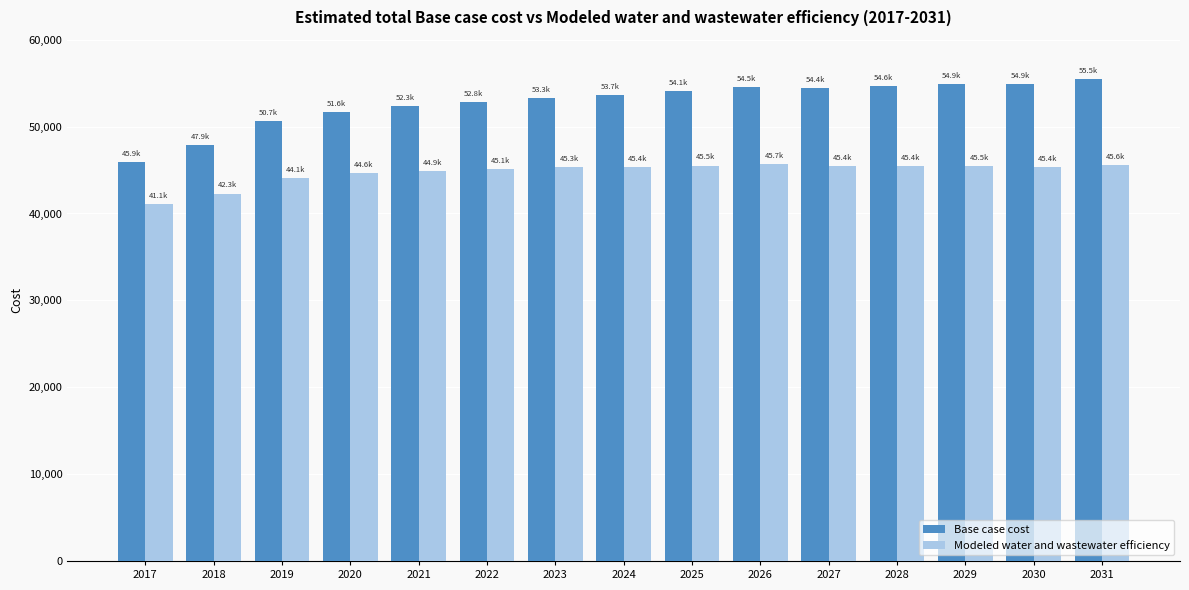

Where does the Base case cost series first go above 53663?

2024